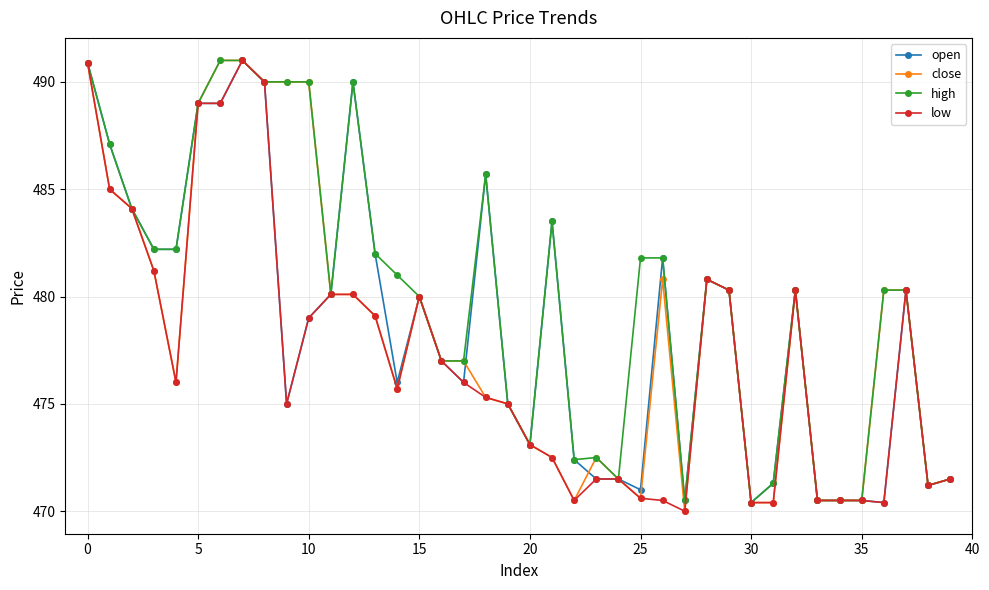

True or false: close has more than 1 interior local peaks.

True